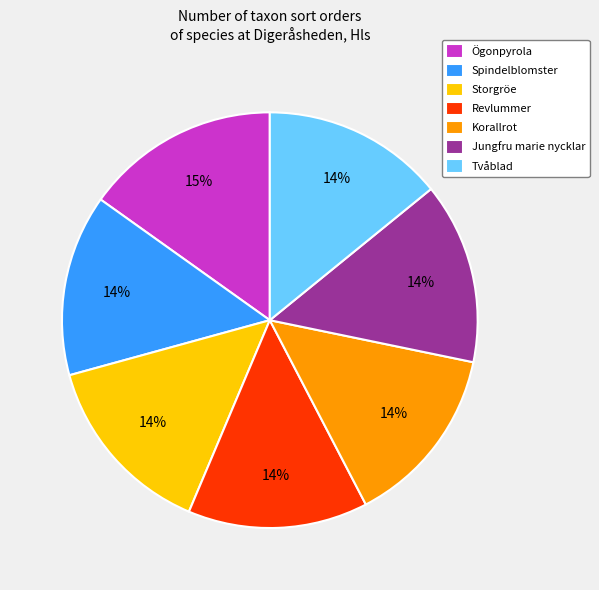

Is there any slice that represents more than half of the pie?

No